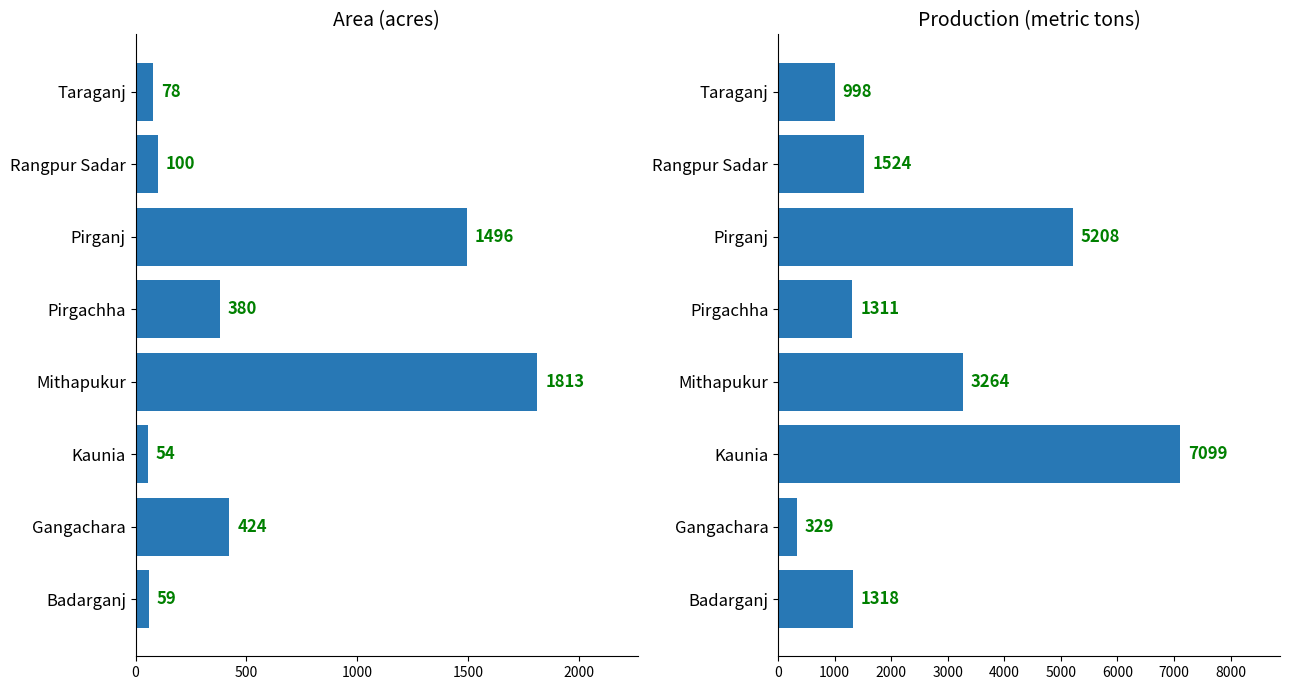

What is the smallest value displayed?

54